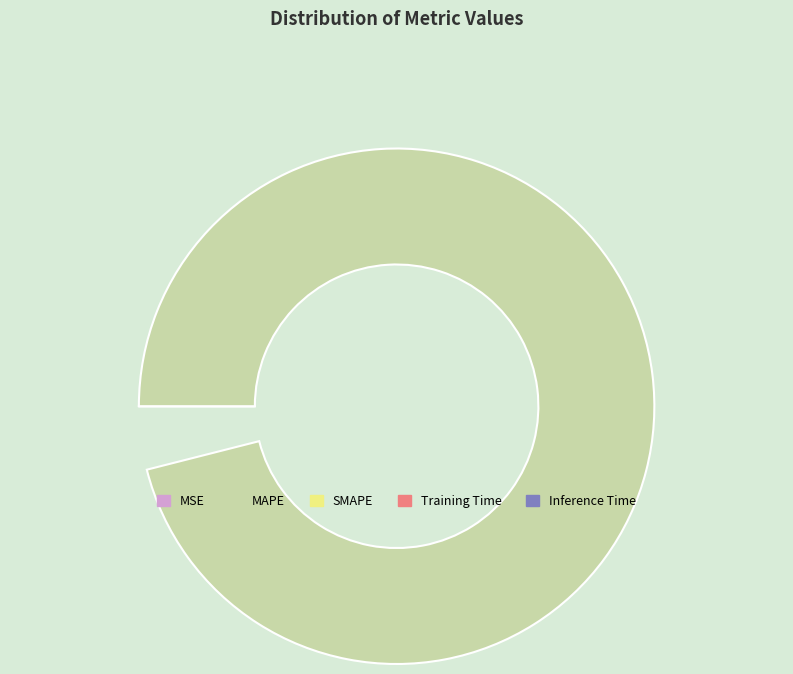

How much of the chart is everything except MAPE?

4.0%